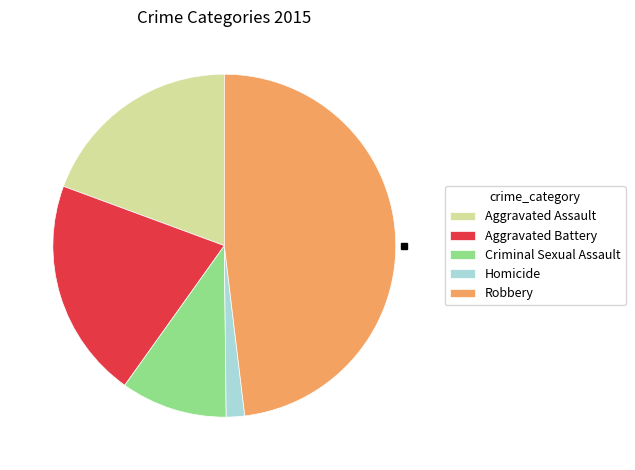

Is there a majority slice in this chart?

No